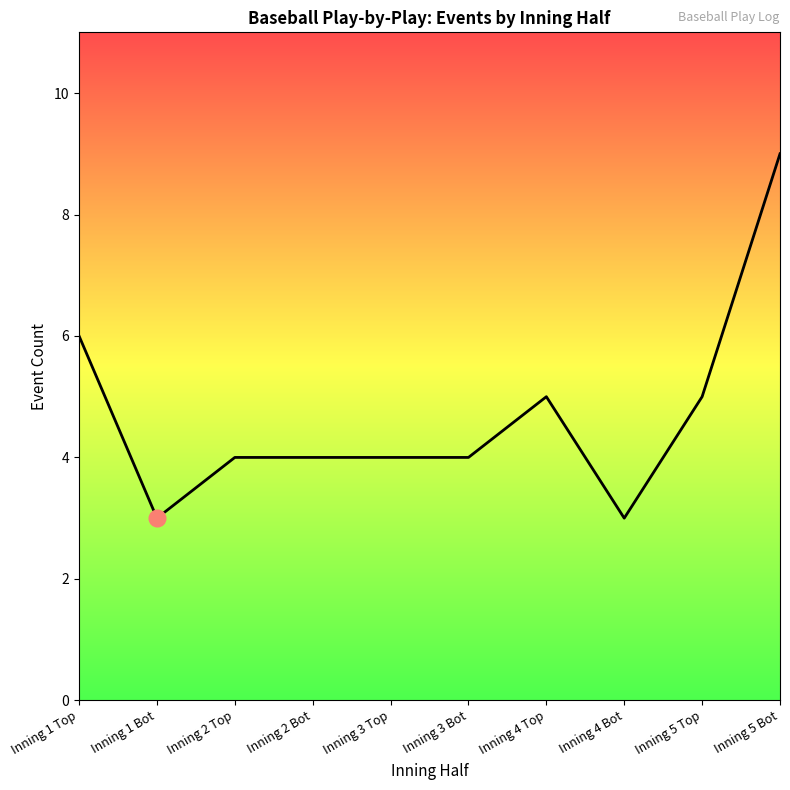

Which has a higher value, Inning 4 Bot or Inning 3 Bot?

Inning 3 Bot